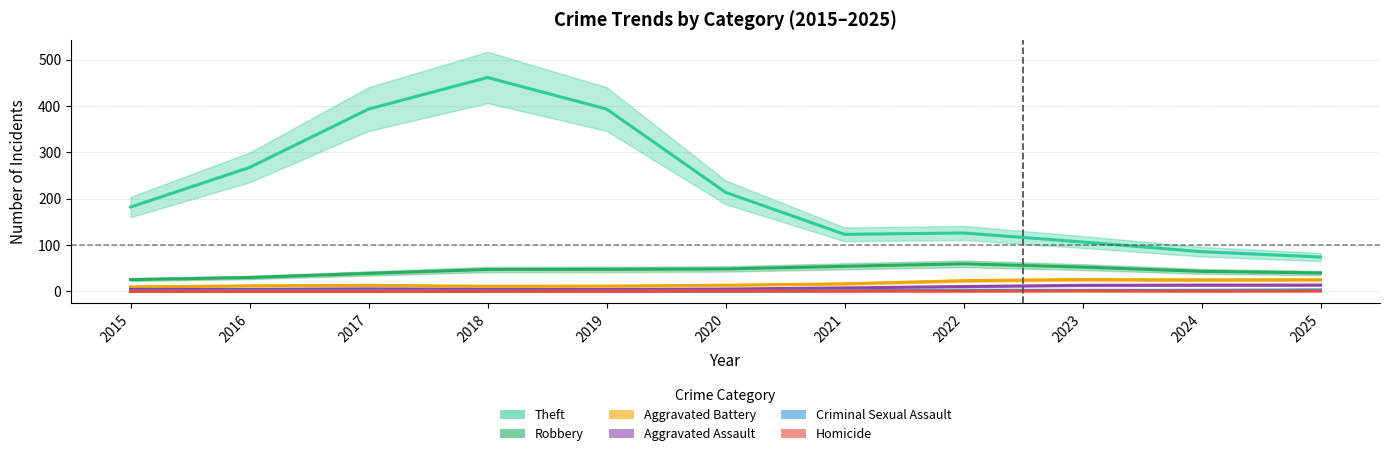

What are all the series names shown in the legend?

Theft, Robbery, Aggravated Battery, Aggravated Assault, Criminal Sexual Assault, Homicide